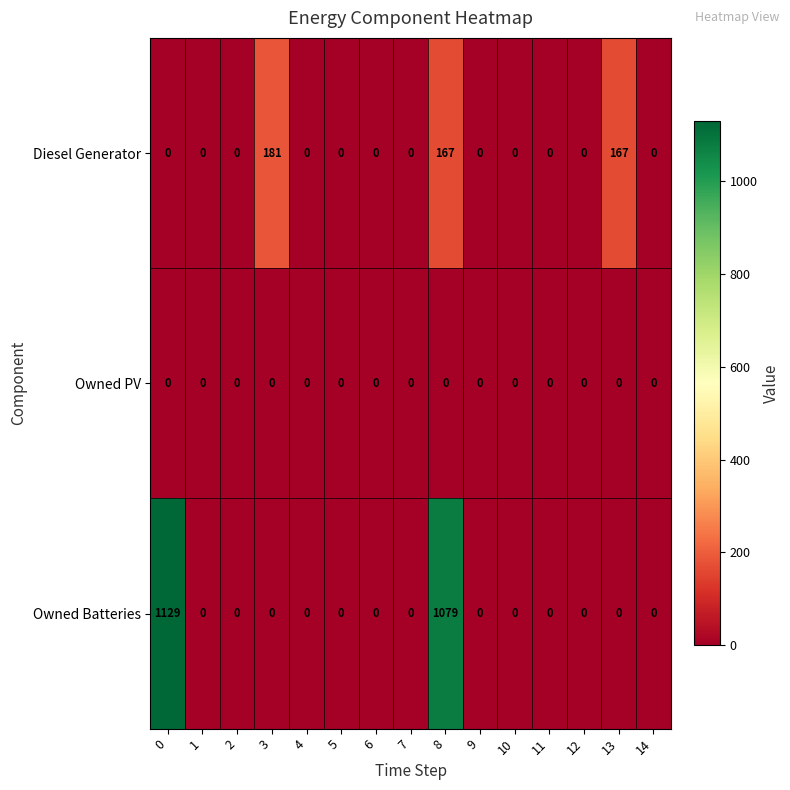

Which series has the widest spread of values?

Owned Batteries